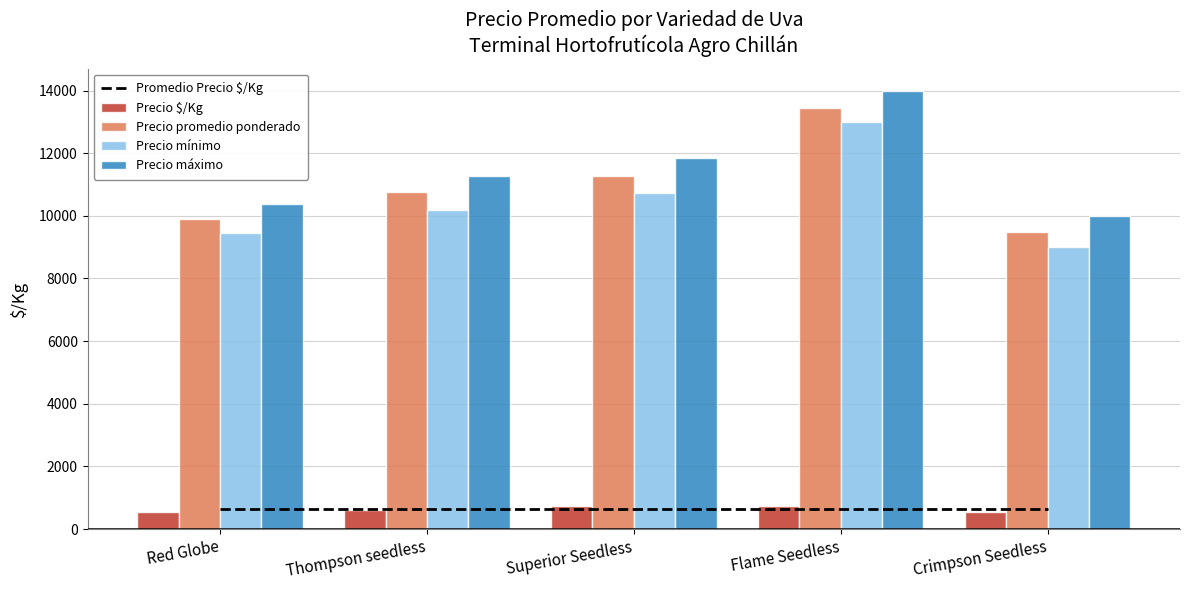

Count the Precio $/Kg values in the range 551 to 723.

3